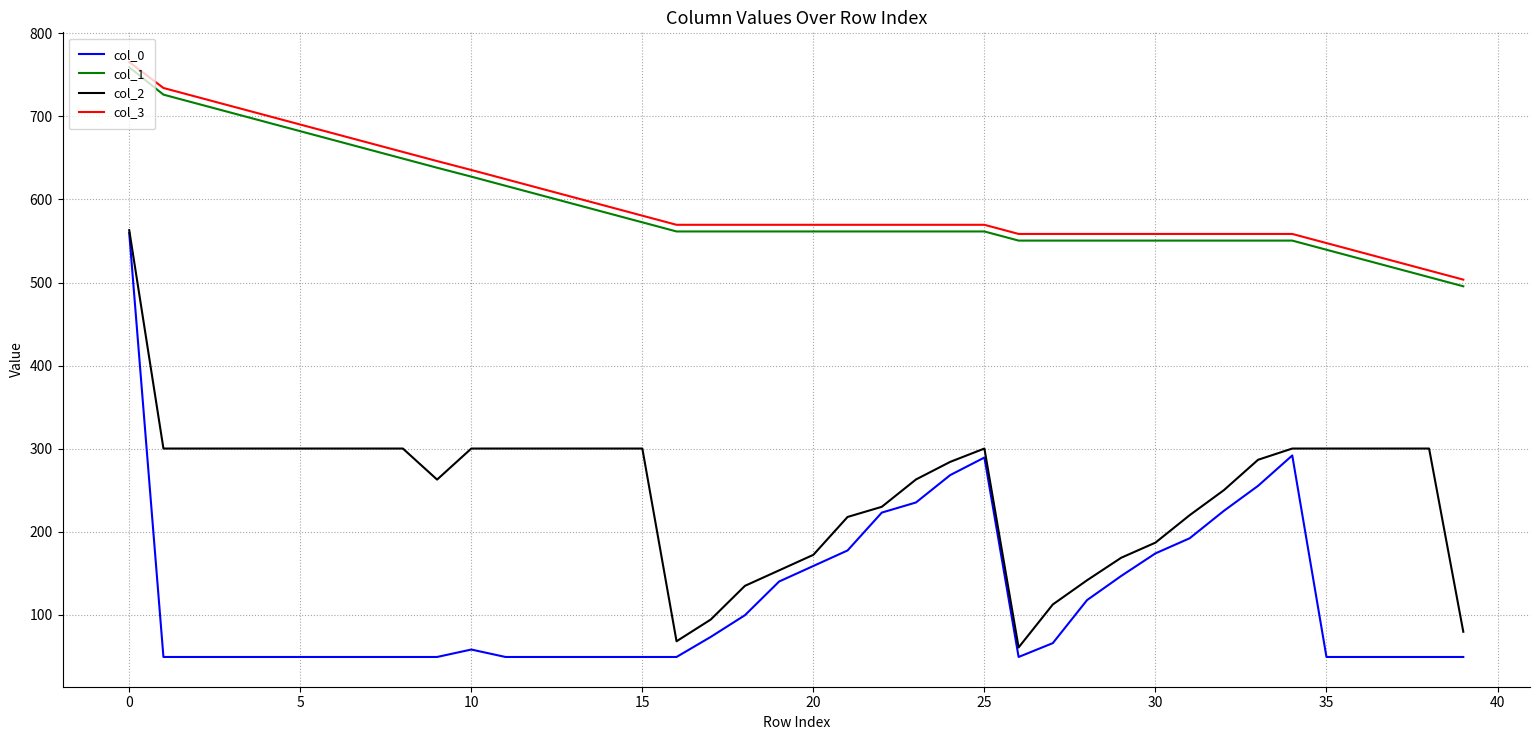

What is the maximum value shown in the chart?

765.5